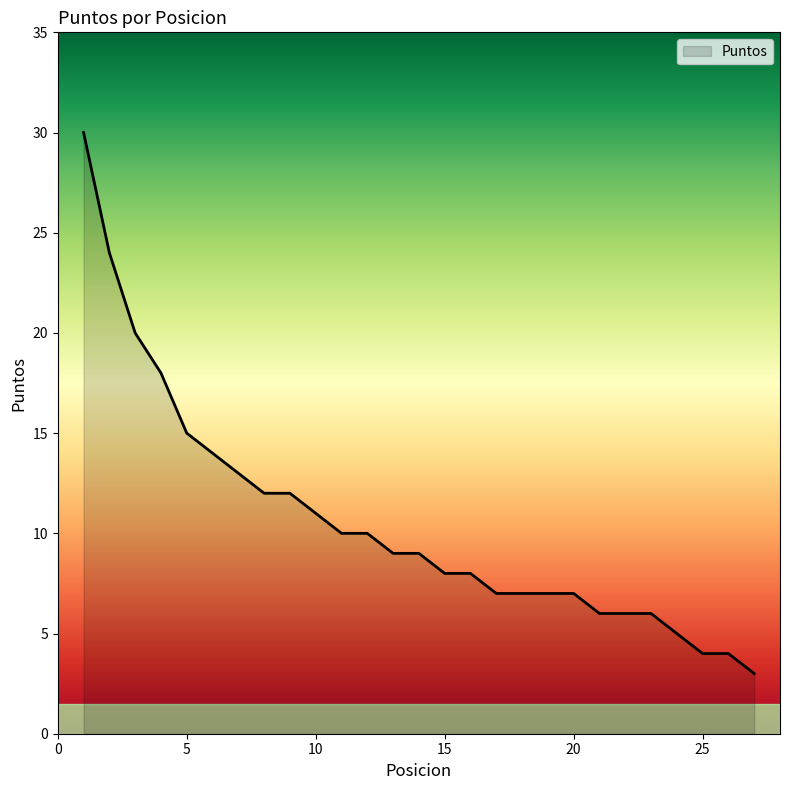

What is the difference between the maximum and minimum values?

27